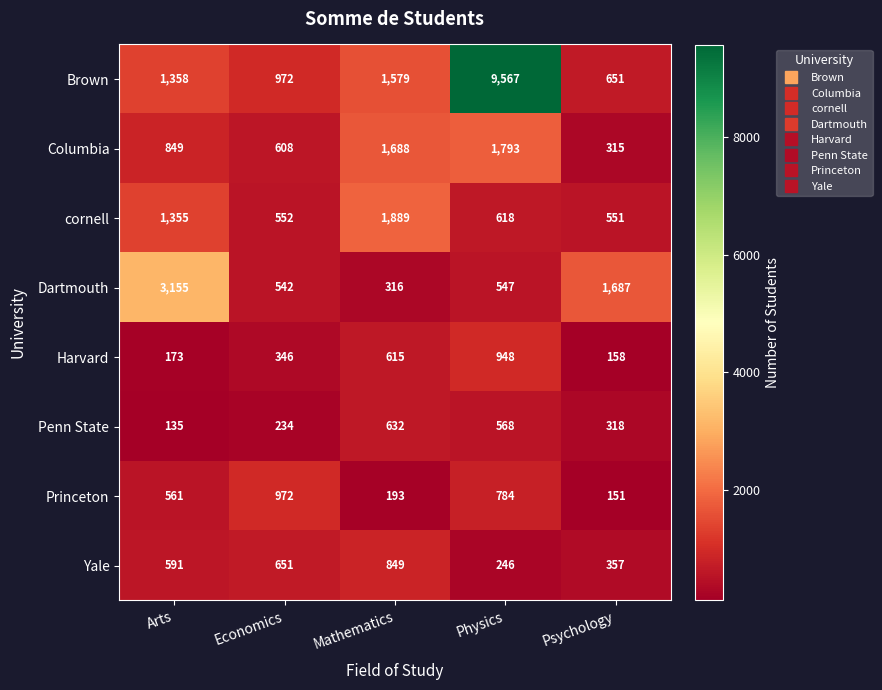

The cornell series shows 266 at Economics. True or false?

False